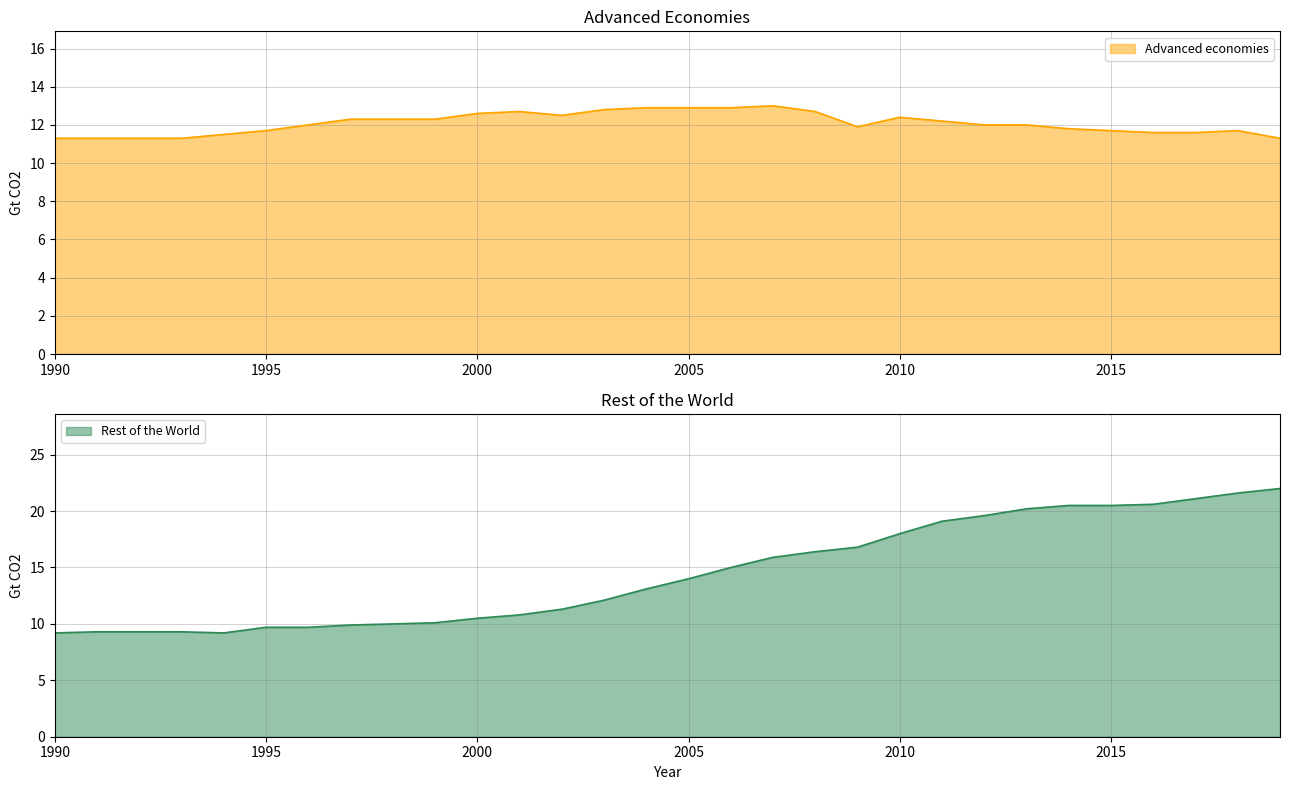

The Rest of the World series shows 21.6 at 2018. True or false?

True